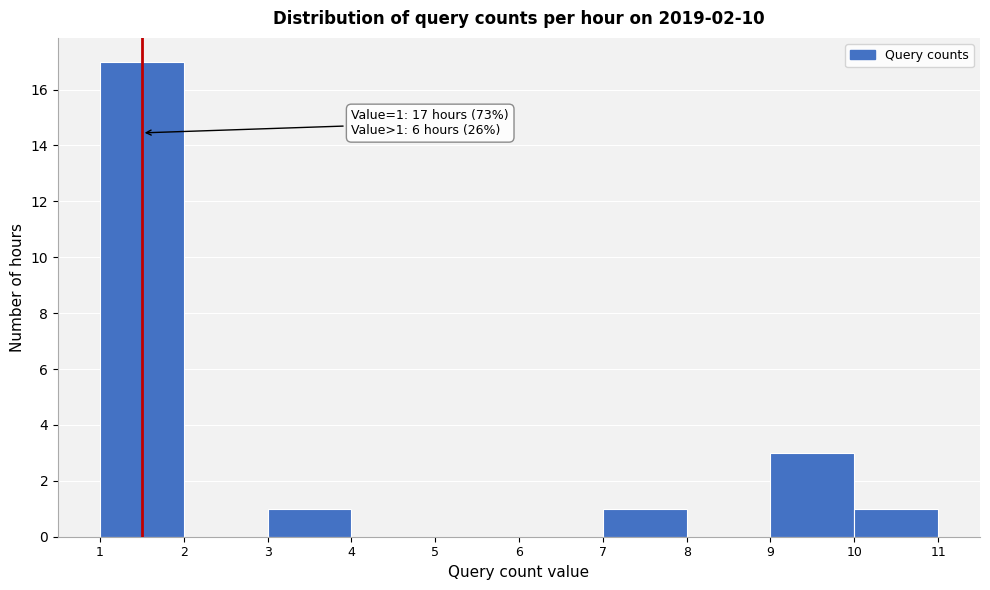

Which range on the x-axis has the tallest bar?

1 to 2